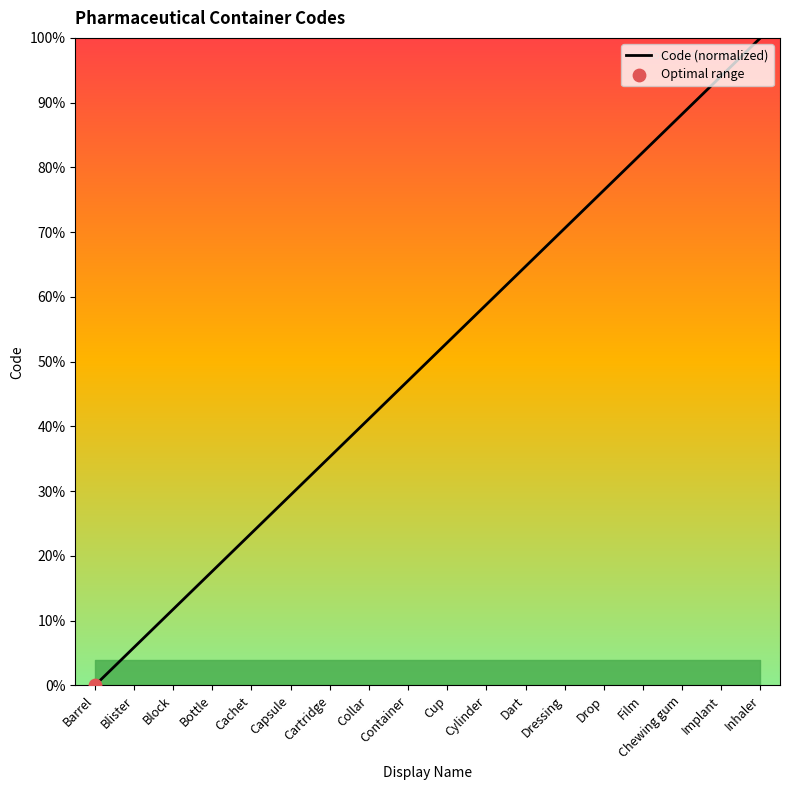

What is the change in value from Collar to Chewing gum?

+47.1